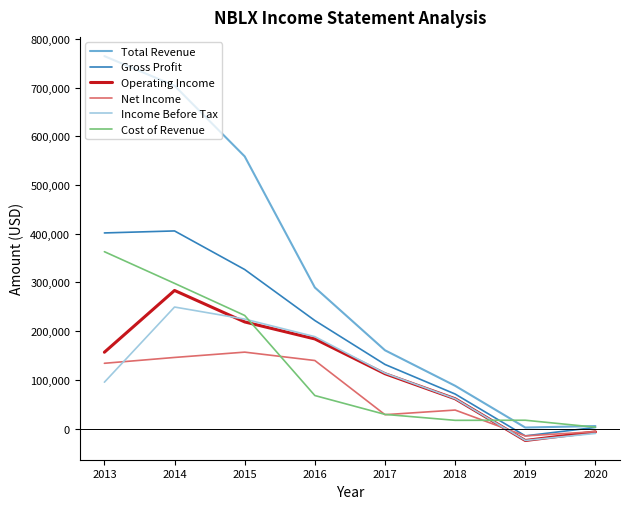

At which category is the sum across all series the highest?

2014